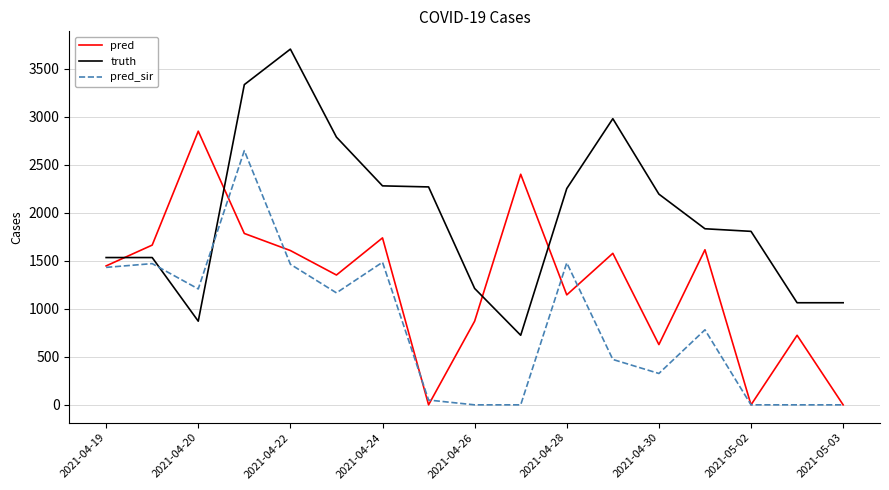

How many times do truth and pred_sir cross each other?

2